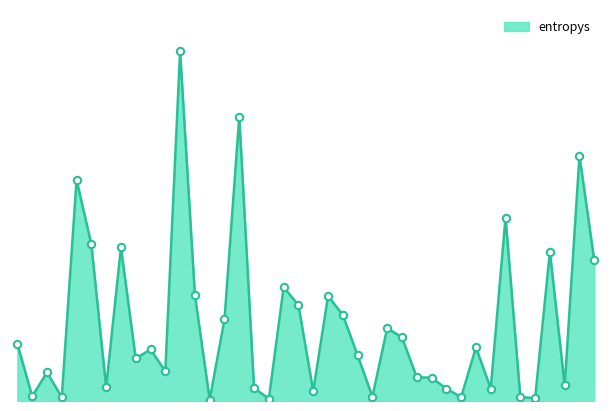

Which has a higher value, 871 or 692?

692